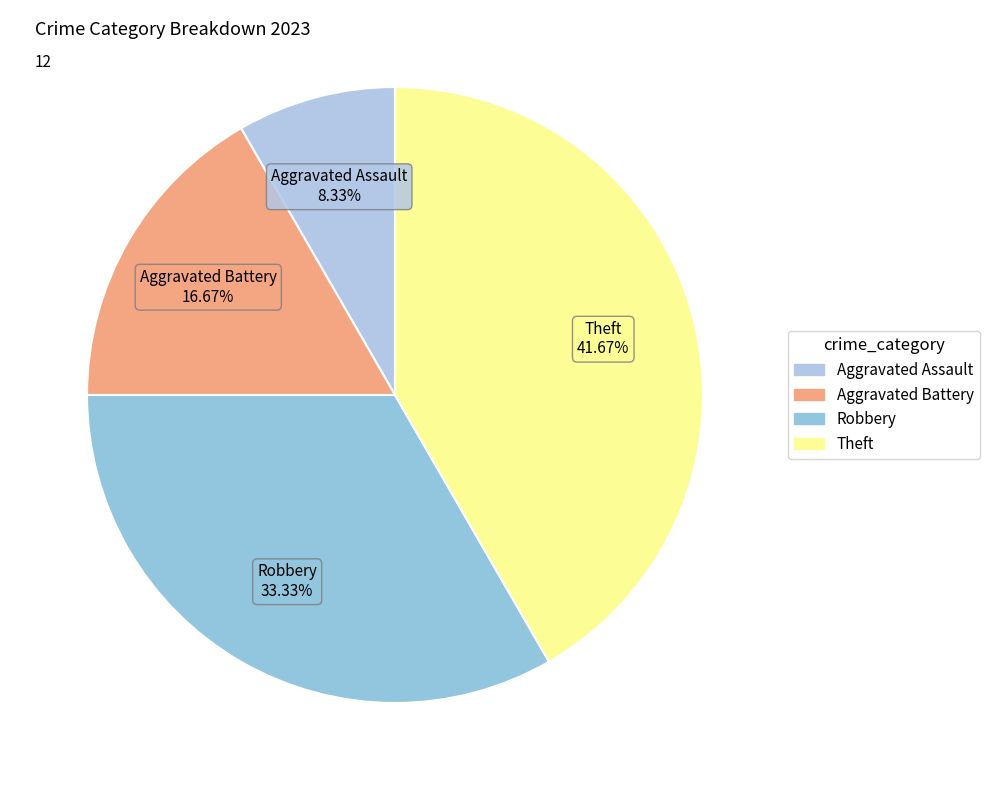

What is the ratio of the value at Robbery to the value at Aggravated Battery?

2.0